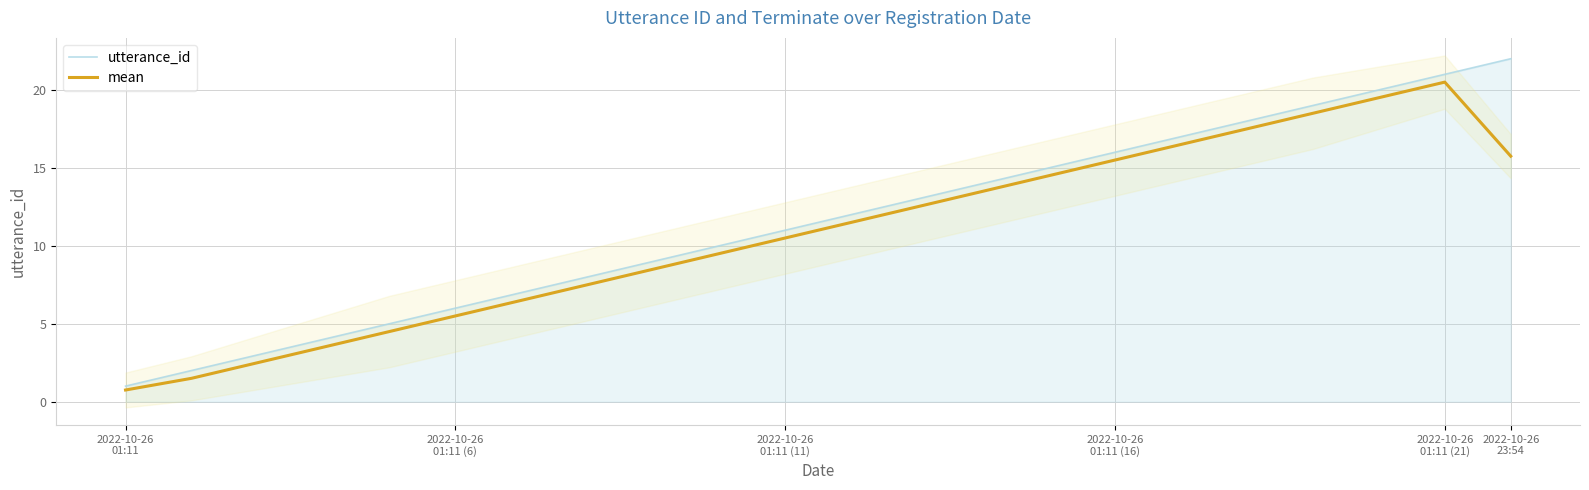

Where does the utterance_id series first go above 12?

12